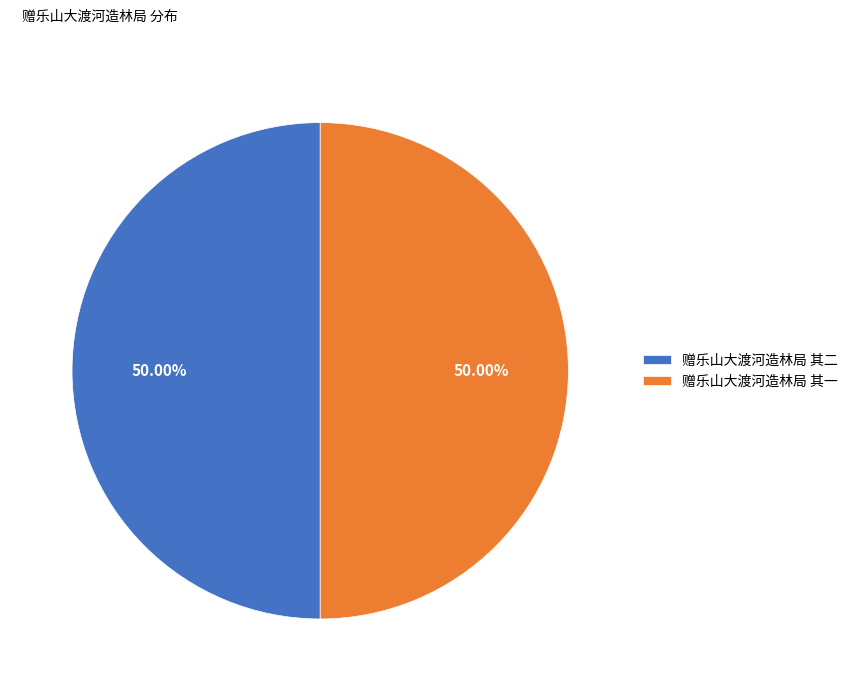

Is the sum of 赠乐山大渡河造林局 其一 and 赠乐山大渡河造林局 其二 greater than half?

Yes